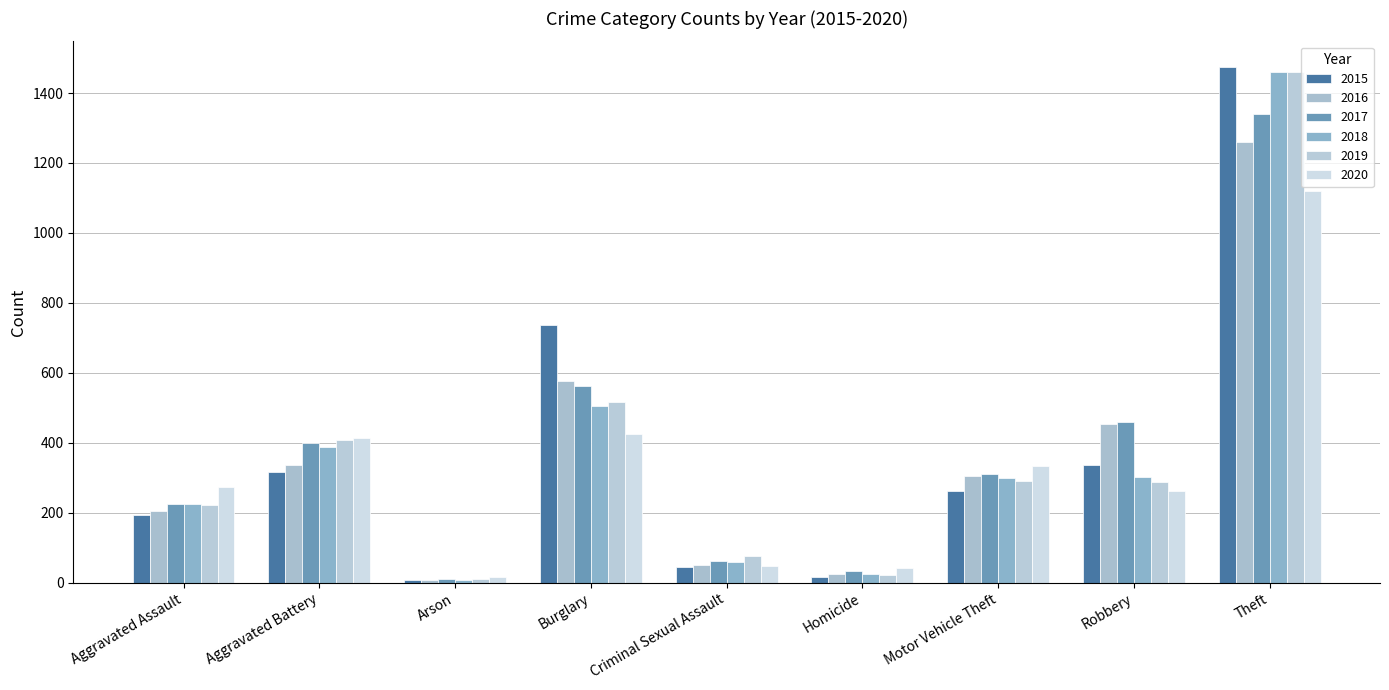

What is the label of the 7th bar from the right?

Arson